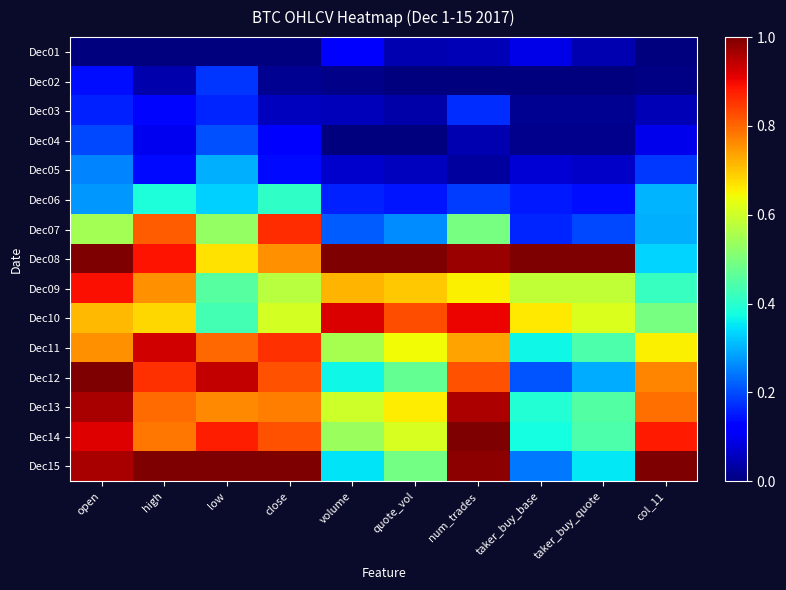

What is the spread (max minus min) of values at high?

1.0